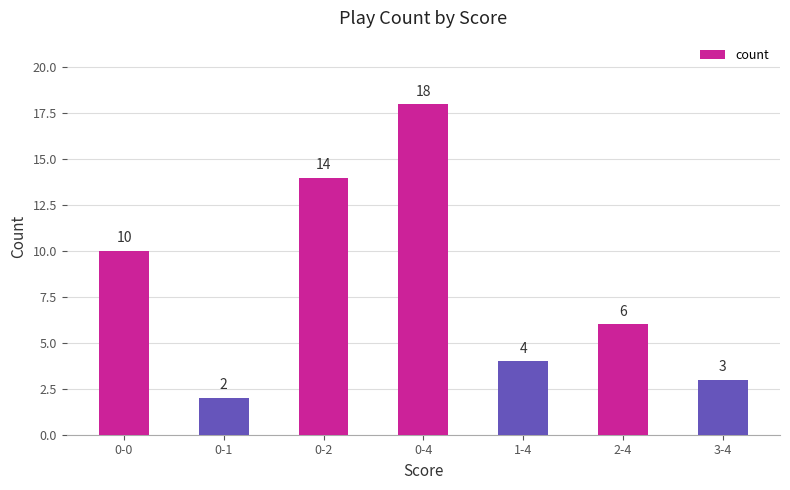

What is the sum of the values at 2-4 and 1-4?

10